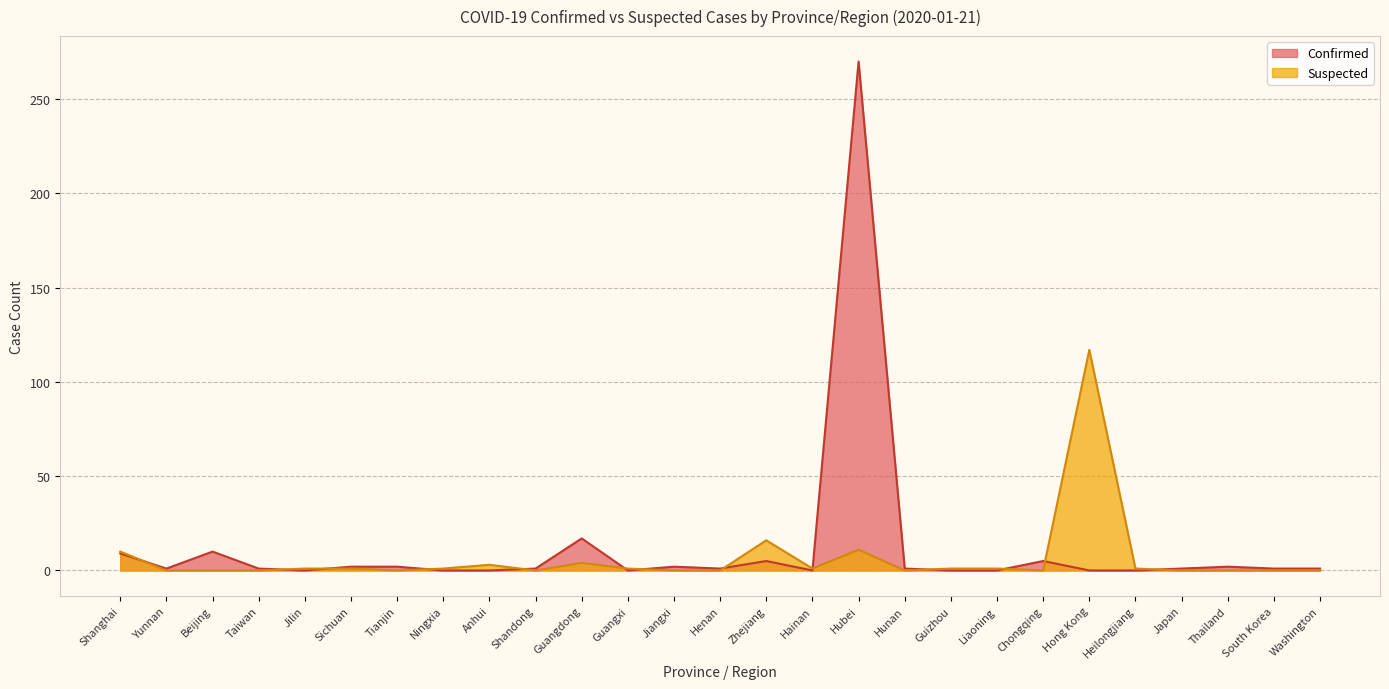

What is the label of the 9th point from the left?

Anhui